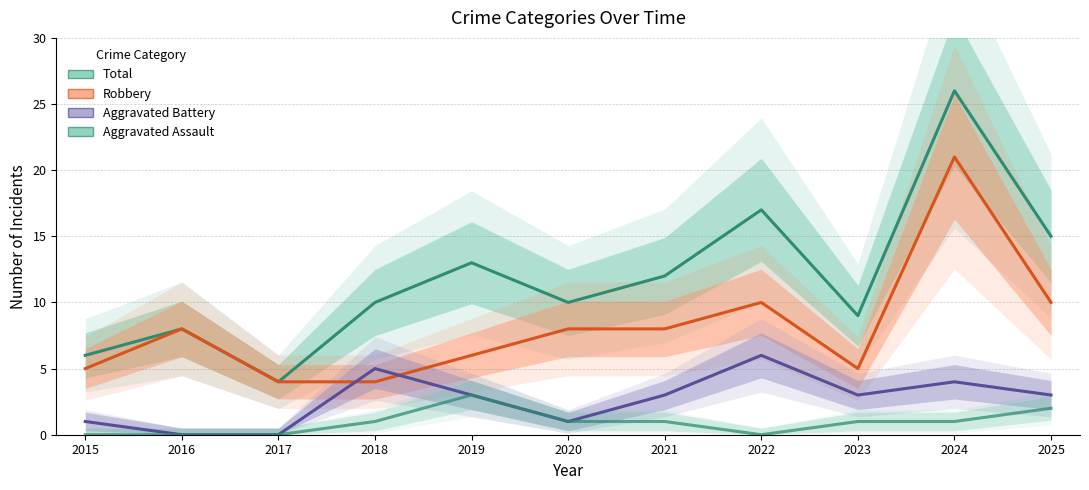

Reading right to left, extract all data points from this chart.

Total: 2025=15	2024=26	2023=9	2022=17	2021=12	2020=10	2019=13	2018=10	2017=4	2016=8	2015=6
Robbery: 2025=10	2024=21	2023=5	2022=10	2021=8	2020=8	2019=6	2018=4	2017=4	2016=8	2015=5
Aggravated Battery: 2025=3	2024=4	2023=3	2022=6	2021=3	2020=1	2019=3	2018=5	2017=0	2016=0	2015=1
Aggravated Assault: 2025=2	2024=1	2023=1	2022=0	2021=1	2020=1	2019=3	2018=1	2017=0	2016=0	2015=0